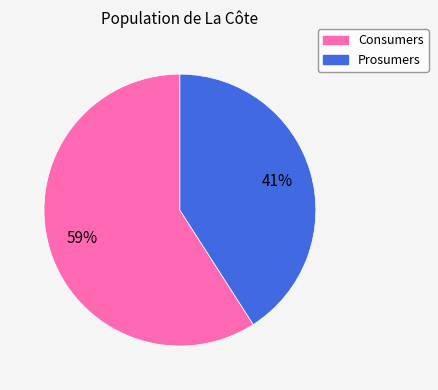

Is there any slice that represents more than half of the pie?

Yes